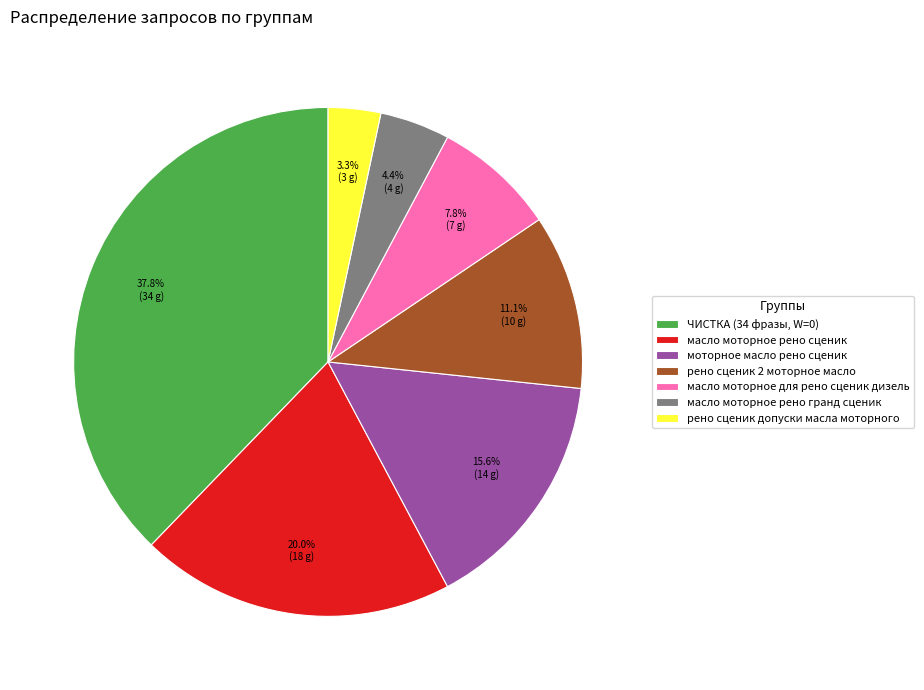

Is there any slice that represents more than half of the pie?

No